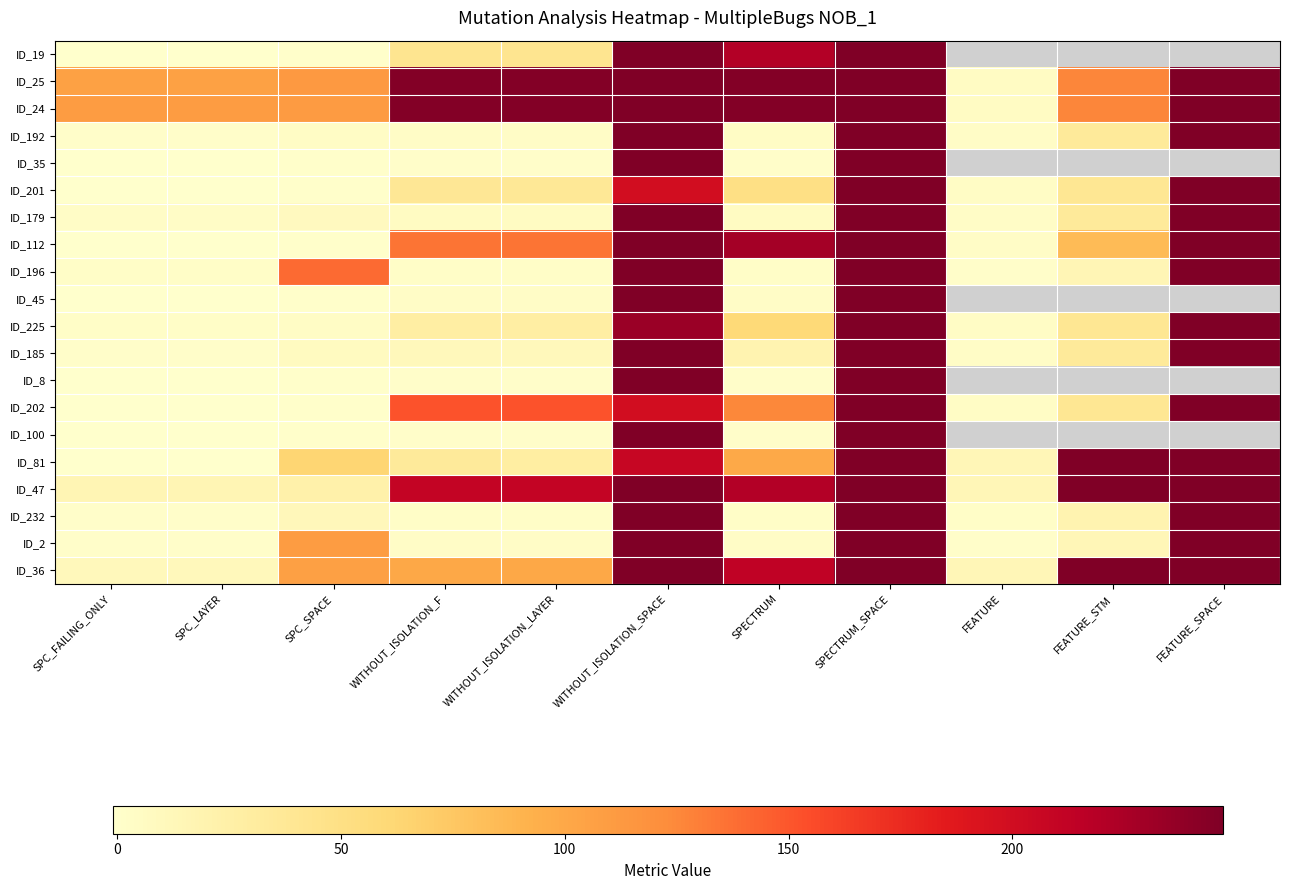

Rank the series by their average value, from highest to lowest.

ID_19, ID_24, ID_25, ID_35, ID_112, ID_45, ID_8, ID_100, ID_47, ID_36, ID_81, ID_202, ID_196, ID_225, ID_2, ID_201, ID_185, ID_179, ID_192, ID_232